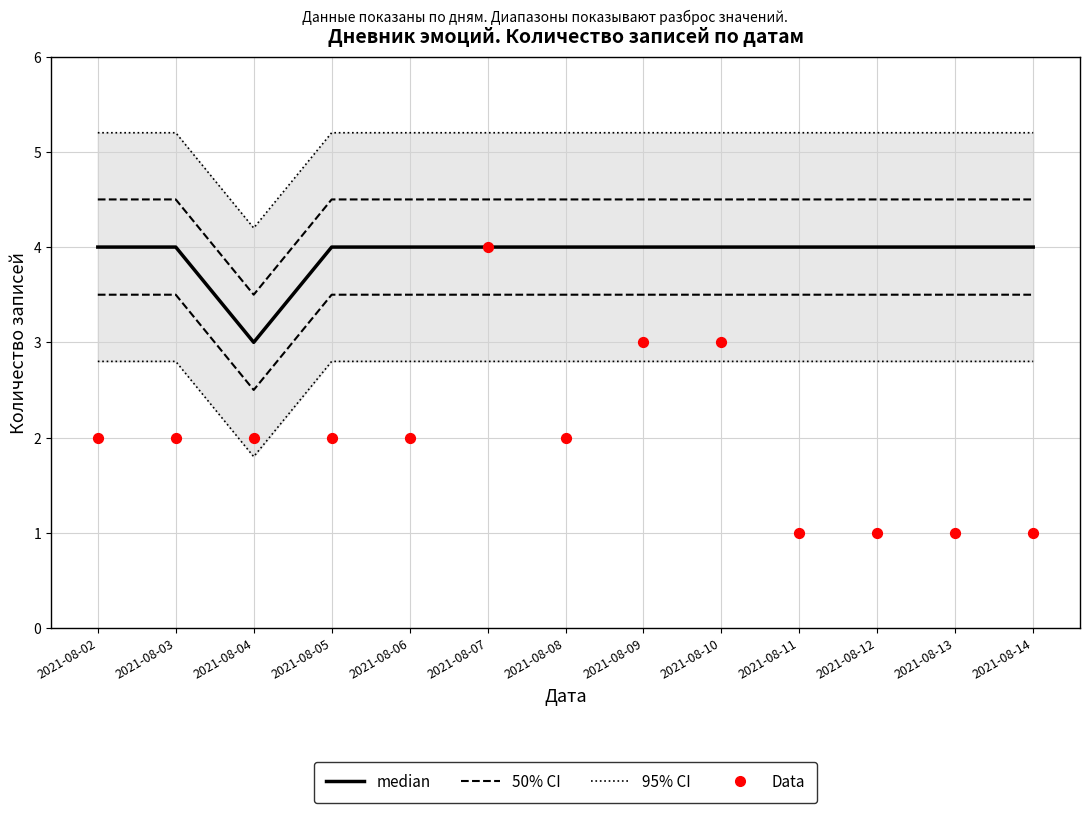

Is the value of median at 2021-08-10 greater than the value of 50% CI at 2021-08-03?

No